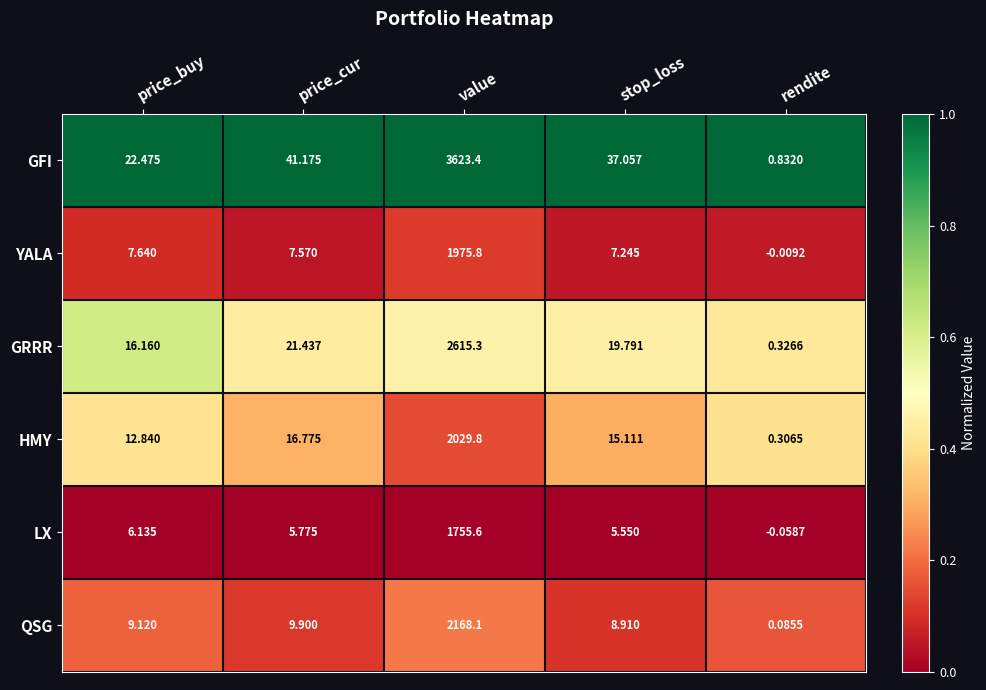

Which category has the highest value in the YALA series?

value